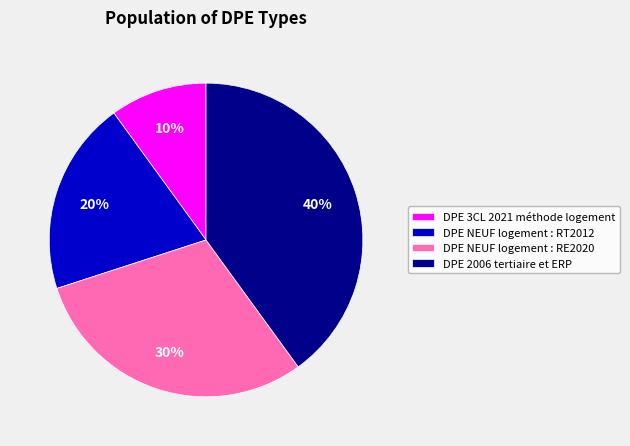

Which category has the smallest portion of the pie?

DPE 3CL 2021 méthode logement